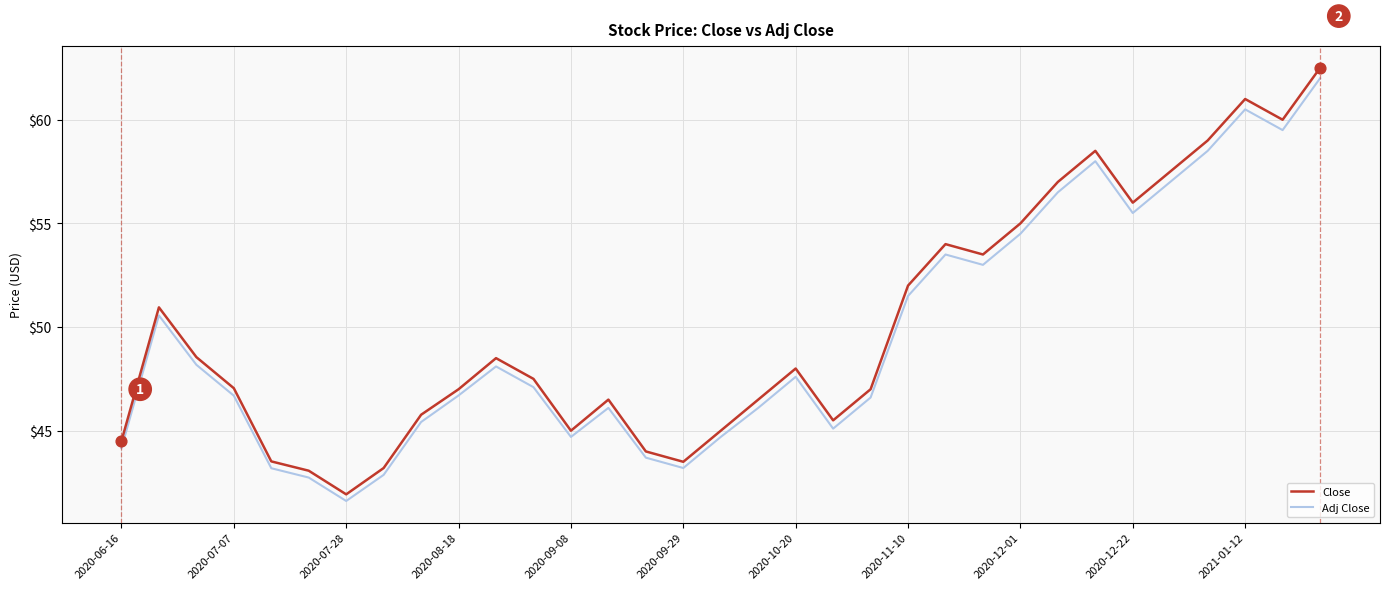

What is the difference between the maximum and minimum values in the Adj Close series?

20.4